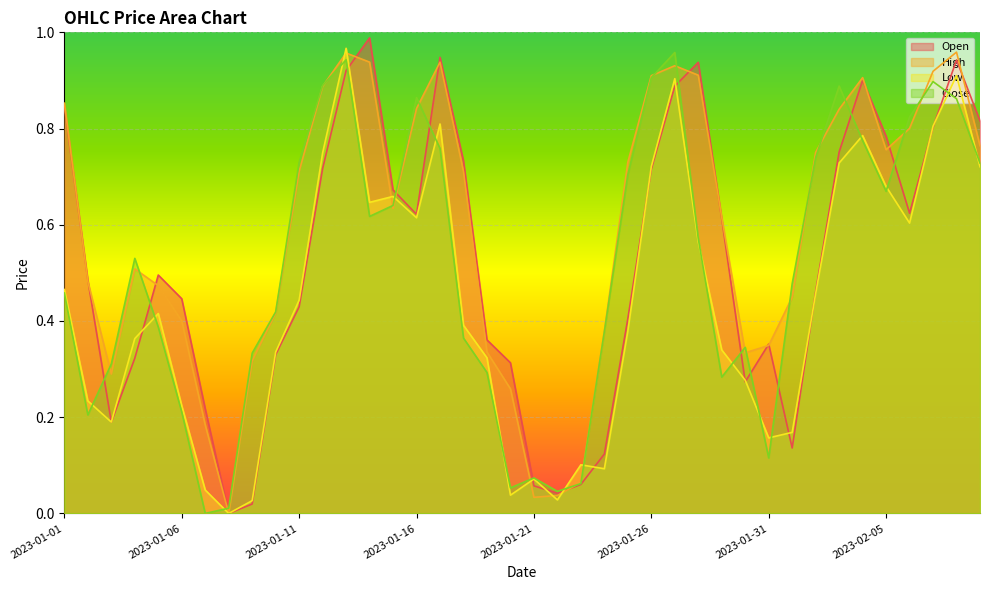

The Close series shows 0.1 at 2023-01-21. True or false?

True